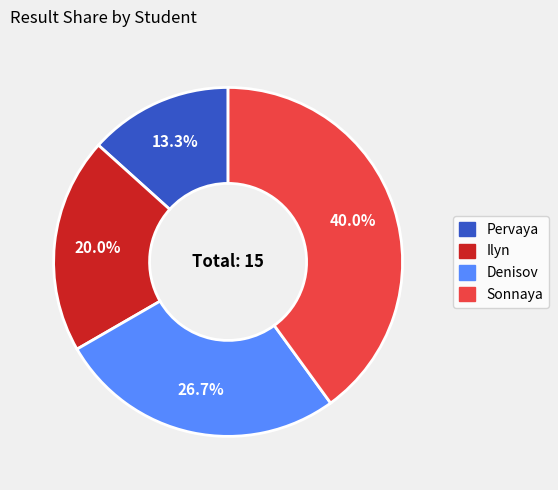

What is the ratio of the value at Denisov to the value at Sonnaya?

0.7